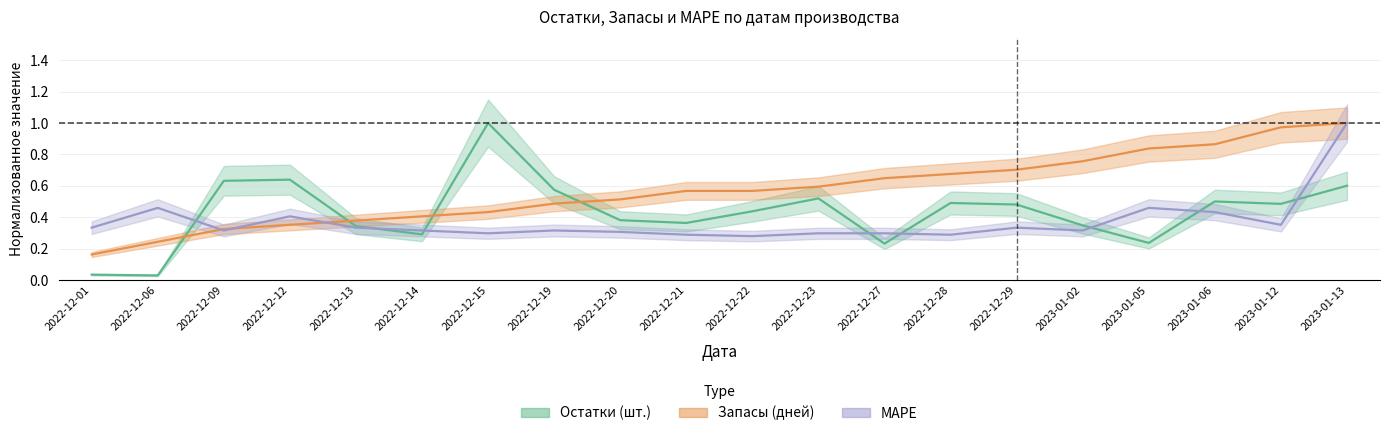

At which category is the sum across all series the highest?

2023-01-13